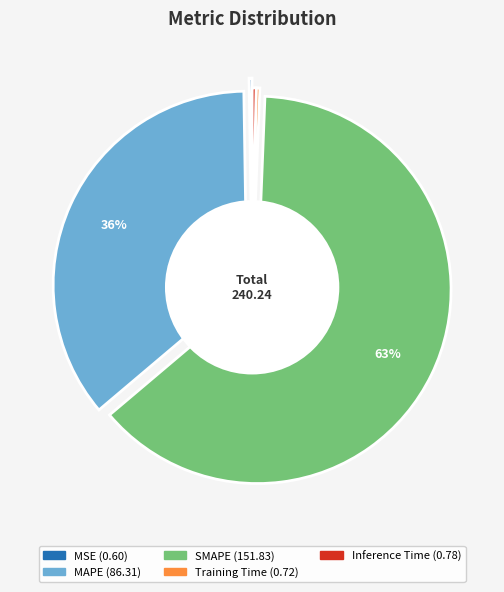

What portion of the pie excludes Inference Time?

99.7%